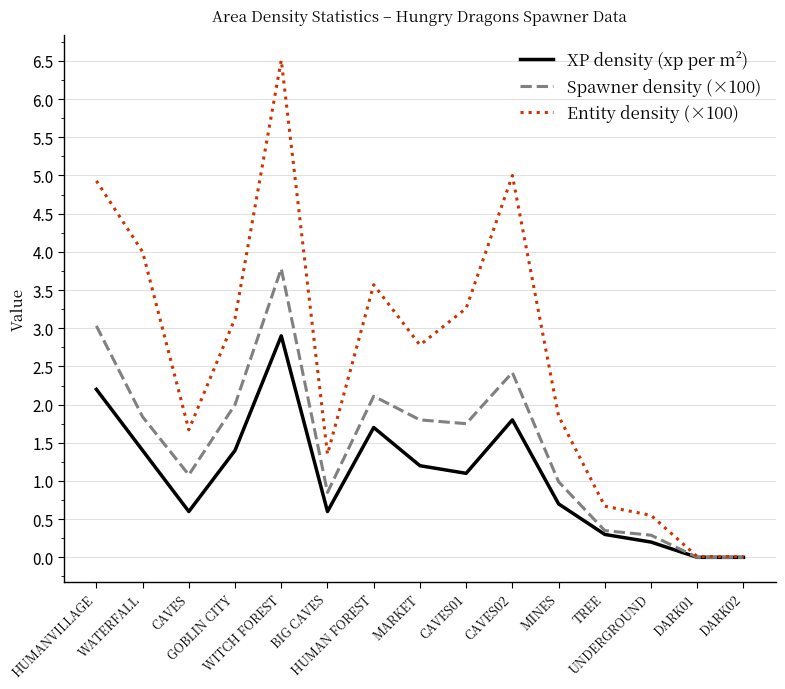

List the series in order of their peak value, highest first.

Entity density (×100), Spawner density (×100), XP density (xp per m²)